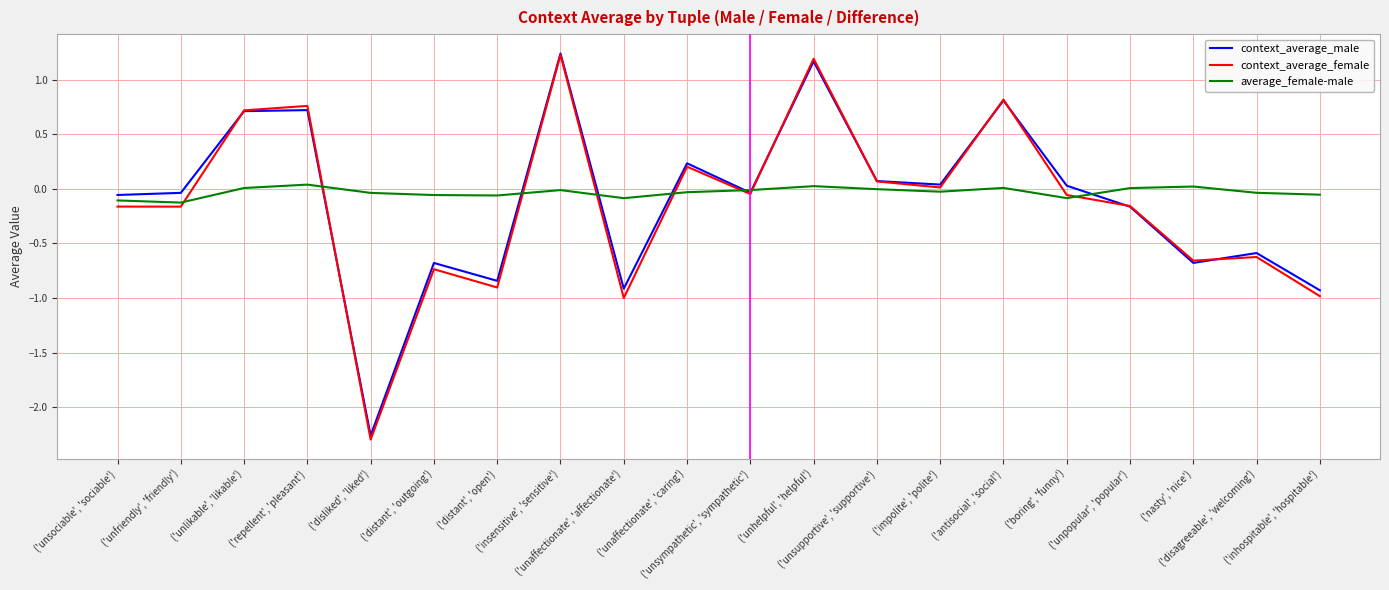

Which series has the largest range (max minus min)?

context_average_female